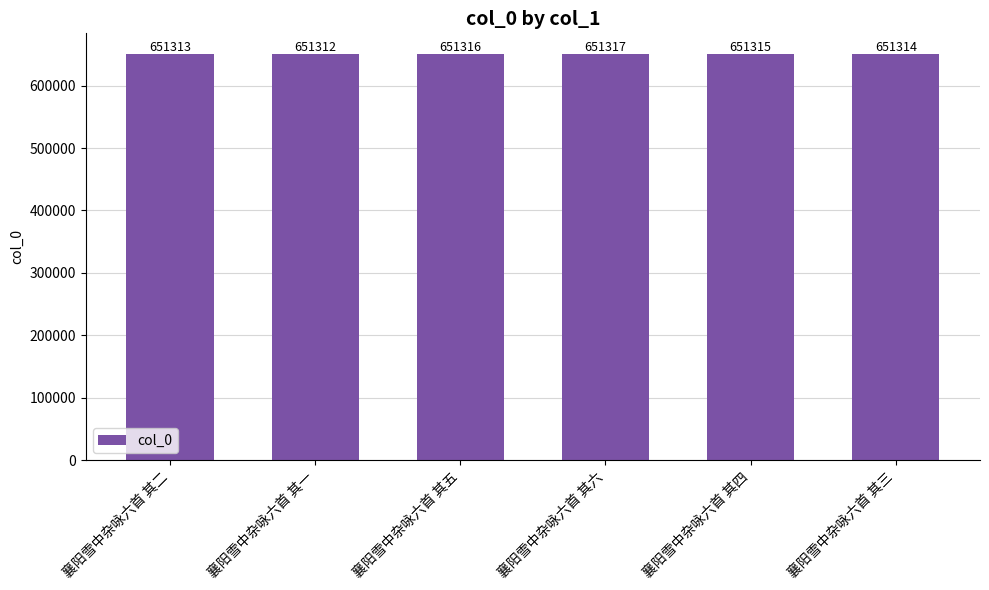

Rank the categories by value from lowest to highest.

襄阳雪中杂咏六首 其一, 襄阳雪中杂咏六首 其二, 襄阳雪中杂咏六首 其三, 襄阳雪中杂咏六首 其四, 襄阳雪中杂咏六首 其五, 襄阳雪中杂咏六首 其六